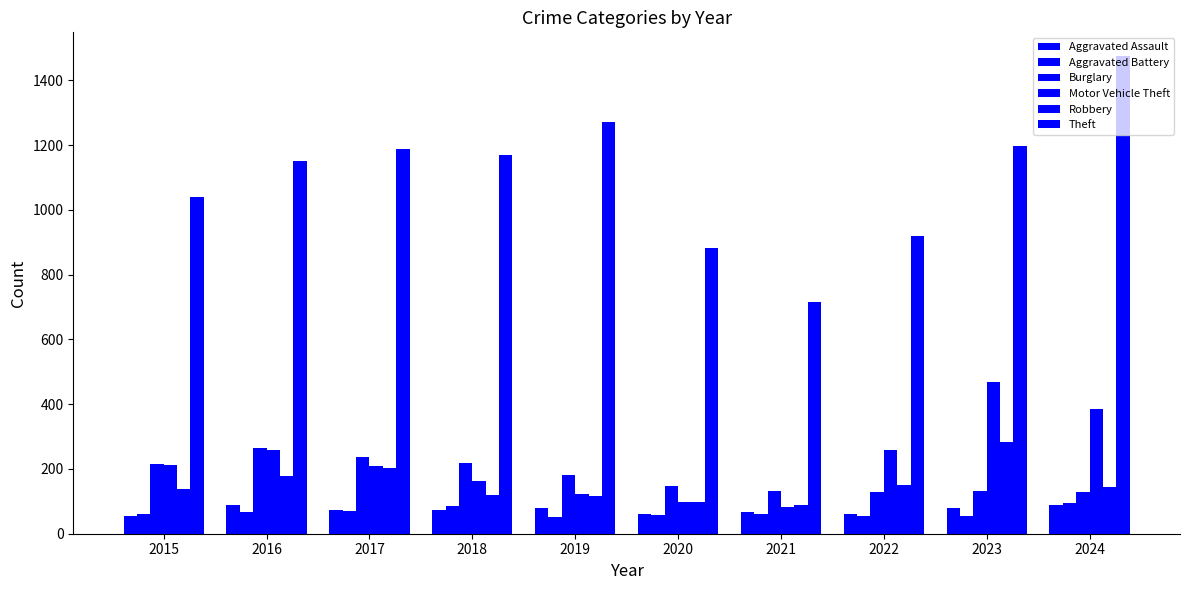

The Burglary series shows 32 at 2020. True or false?

False